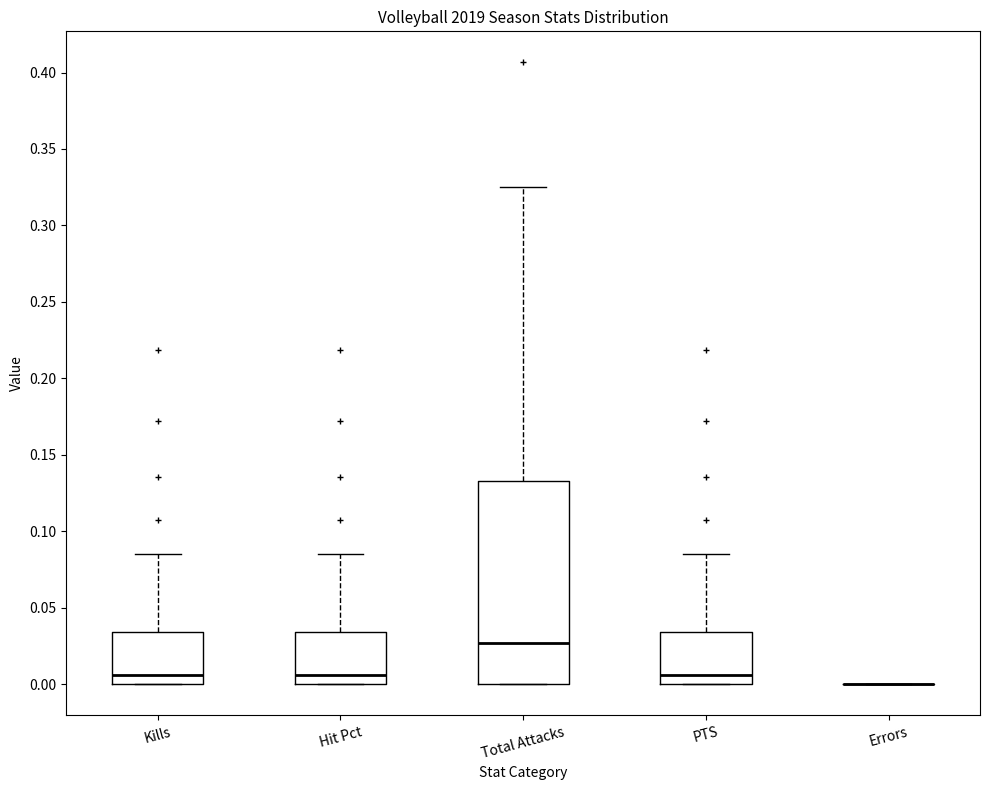

Reading left to right, read every box against the y-axis: the position of its median line, the range the box covers, and the ends of its whiskers. The values are not printed on the chart, so give them approximately, as read against the axis.

Kills: median 0.005, box 0.000 to 0.035, whiskers 0.000 to 0.085
Hit Pct: median 0.005, box 0.000 to 0.035, whiskers 0.000 to 0.085
Total Attacks: median 0.025, box 0.000 to 0.135, whiskers 0.000 to 0.325
PTS: median 0.005, box 0.000 to 0.035, whiskers 0.000 to 0.085
Errors: box collapsed to a line at 0.000, whiskers 0.000 to 0.000